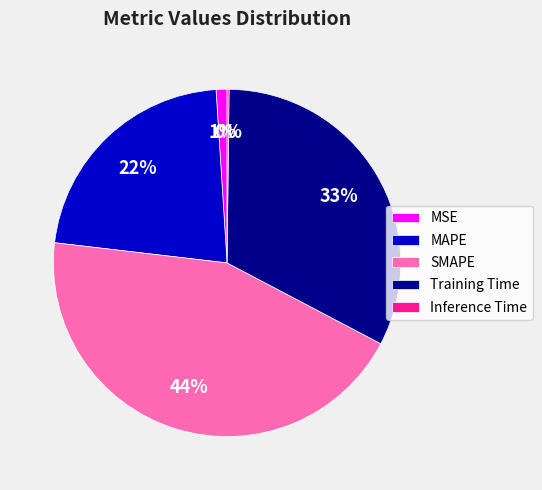

Is it true that SMAPE is 39% of the pie?

False